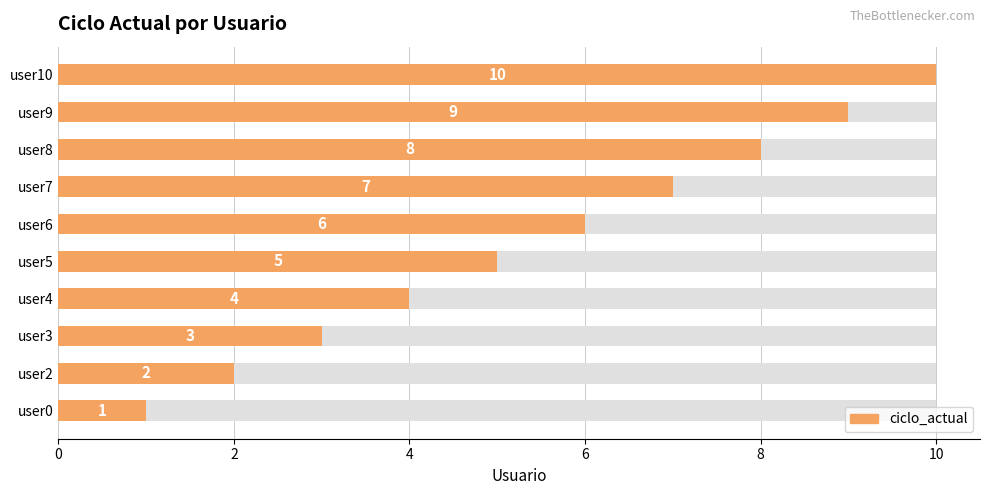

The chart shows a value of 1 at user0. True or false?

True